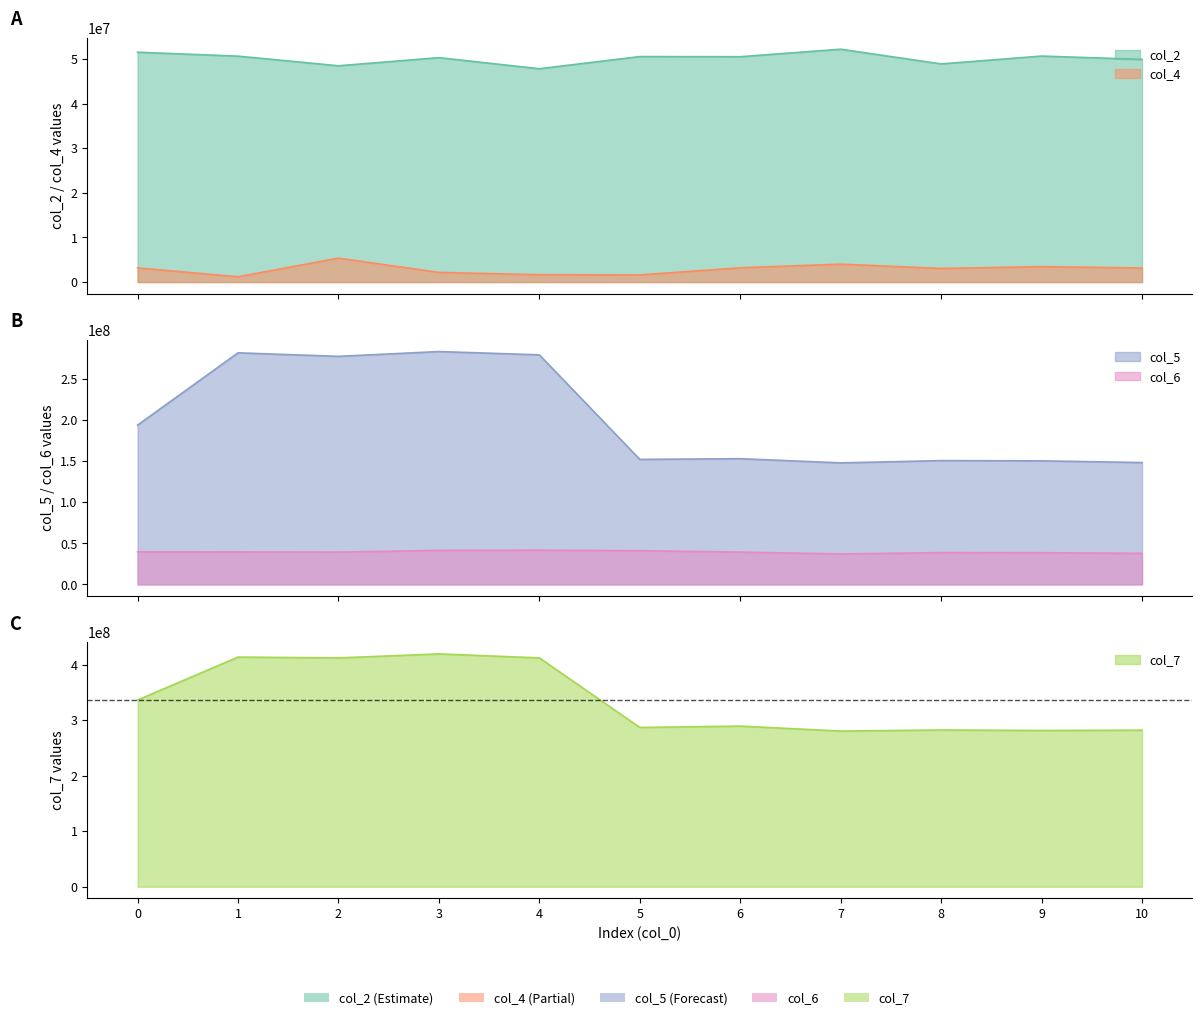

What is the spread (max minus min) of values at 0?

332944833